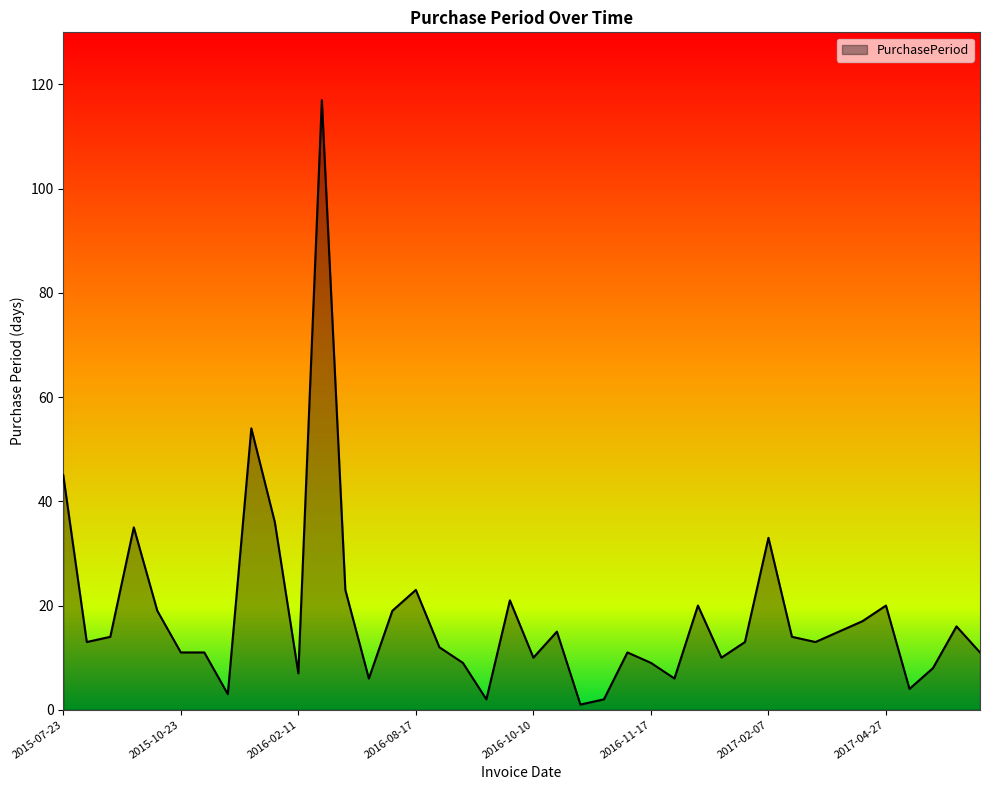

What is the greatest value displayed?

117